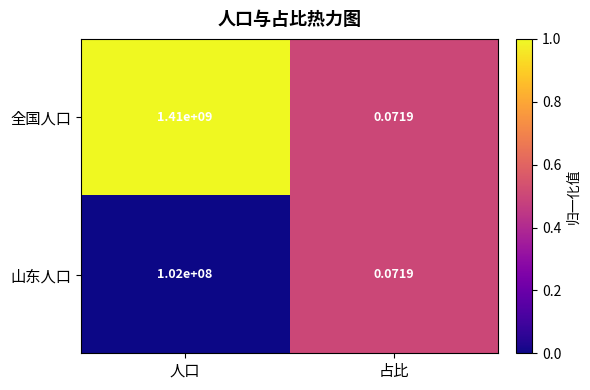

Which label corresponds to the smallest value in the chart?

占比